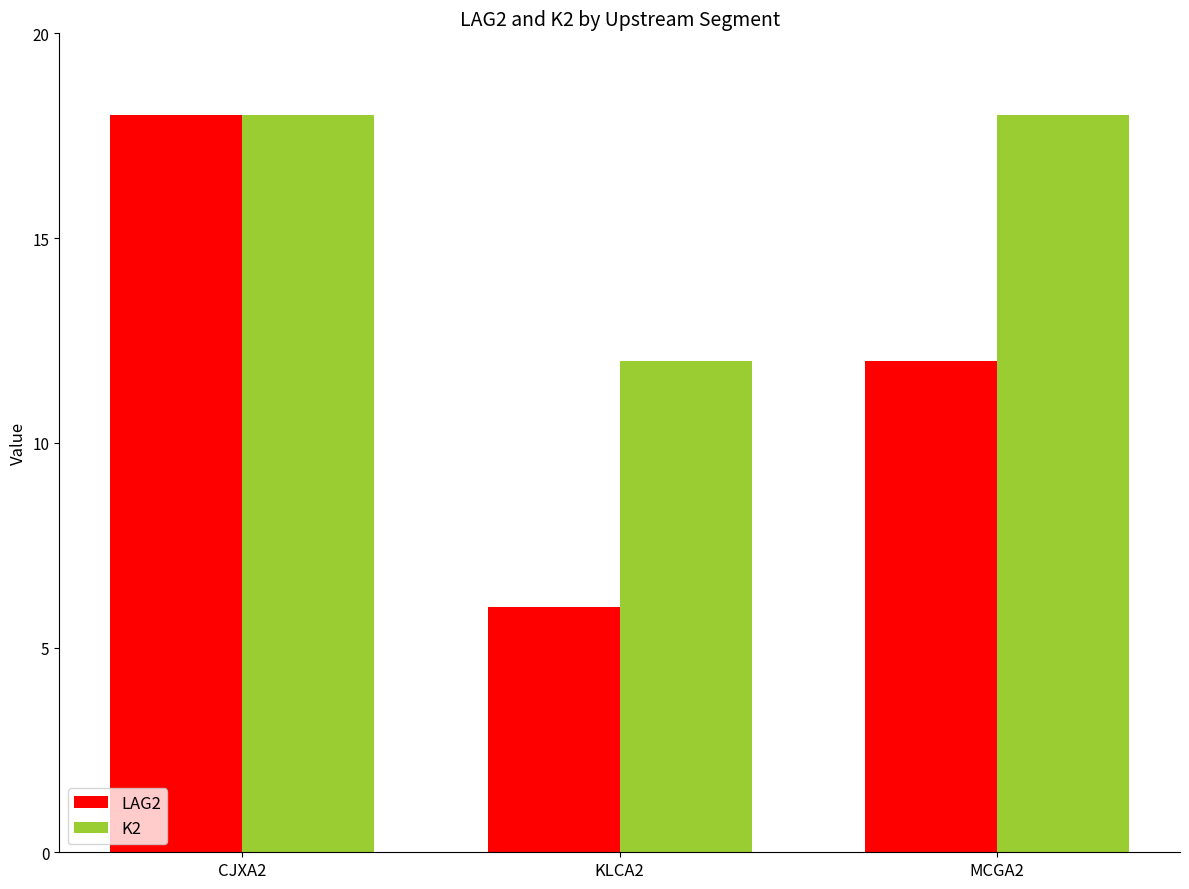

What is the value of the K2 bar at the 2nd from the left?

12